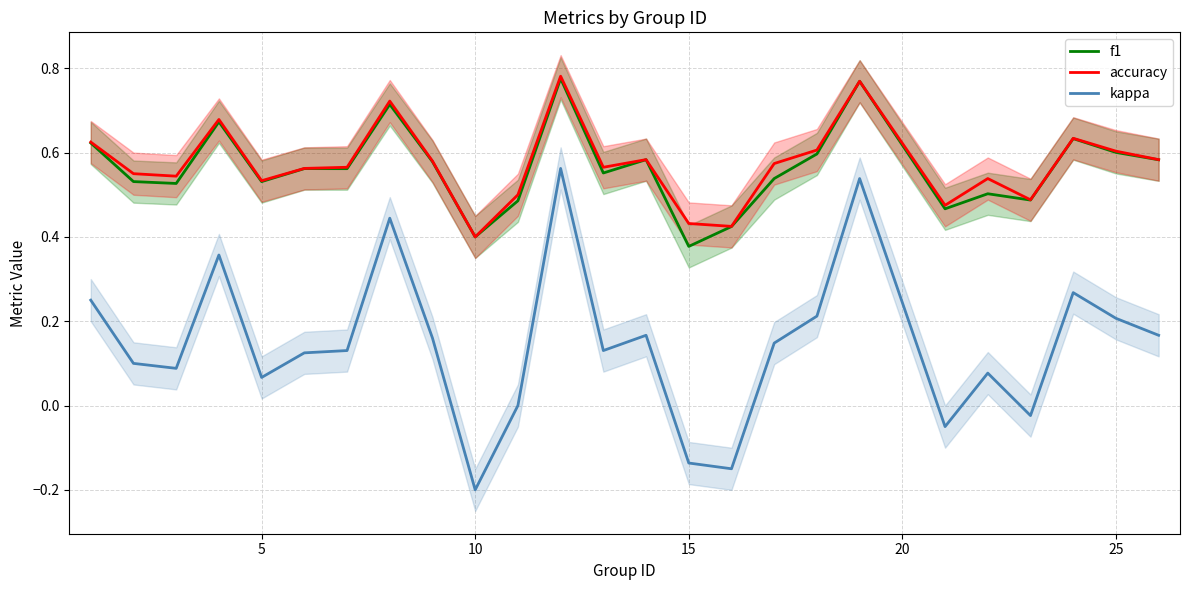

List the series in order of their peak value, lowest first.

kappa, f1, accuracy